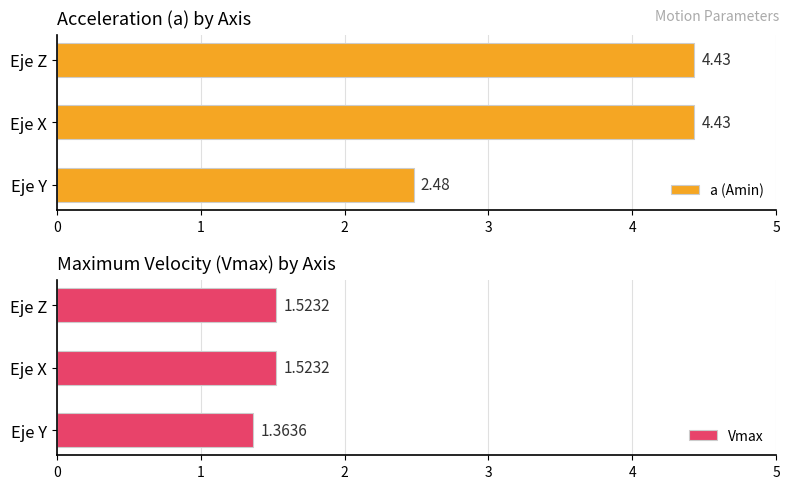

Which series has the widest spread of values?

a (Amin)